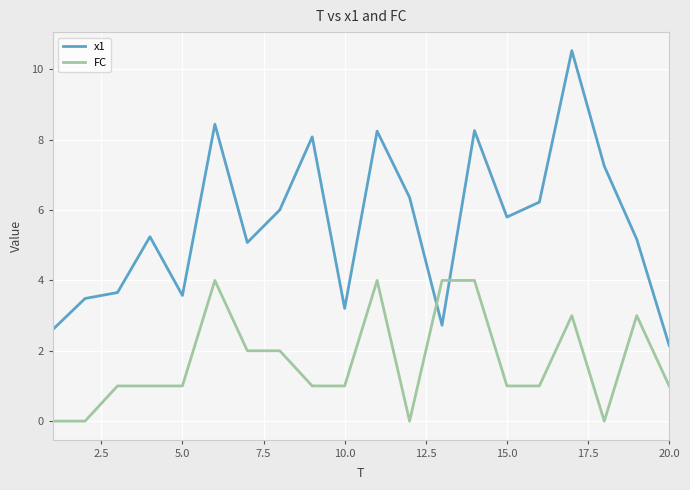

What is the average value of the x1 series?

5.6